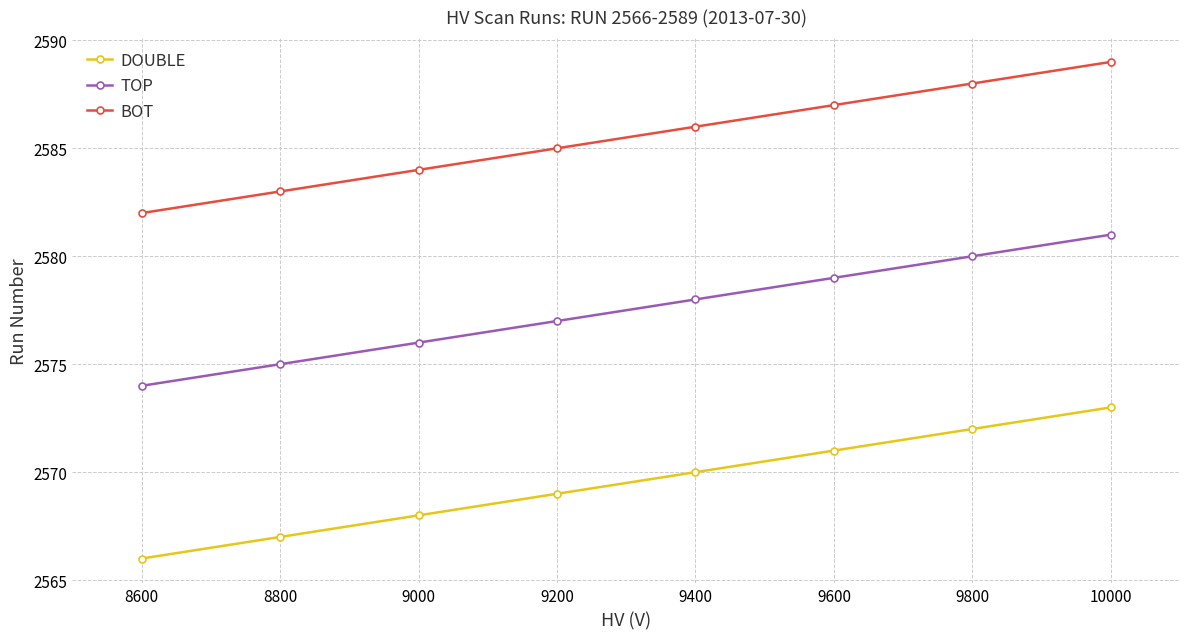

What is the difference between the highest and lowest values at 9200?

16